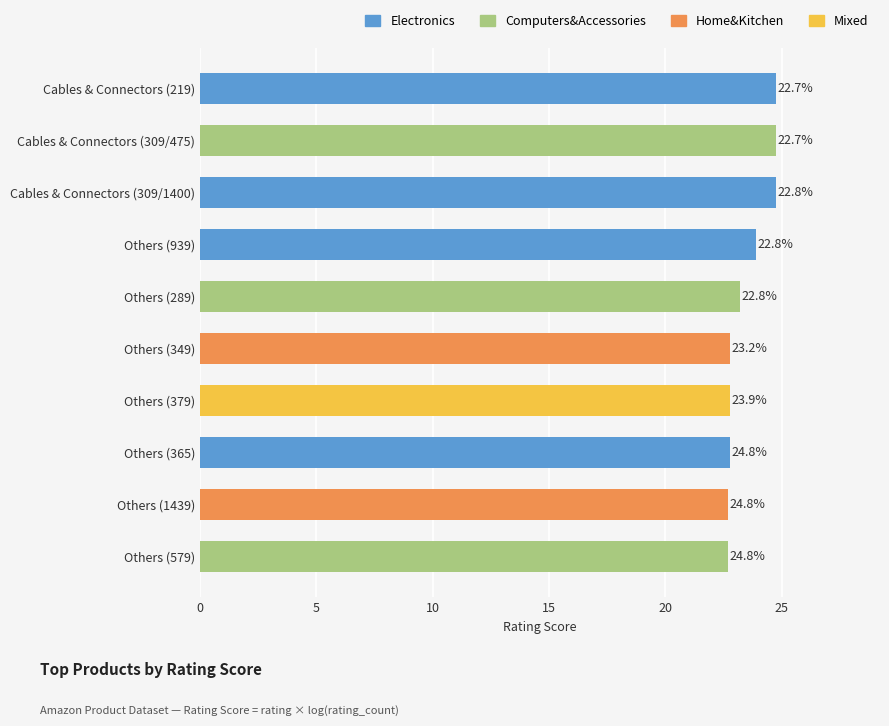

How many categories are shown in the chart?

10